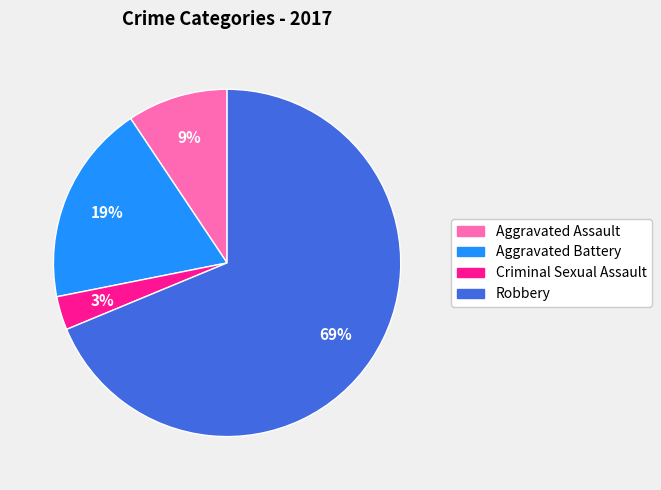

Is the sum of Criminal Sexual Assault and Aggravated Battery greater than half?

No